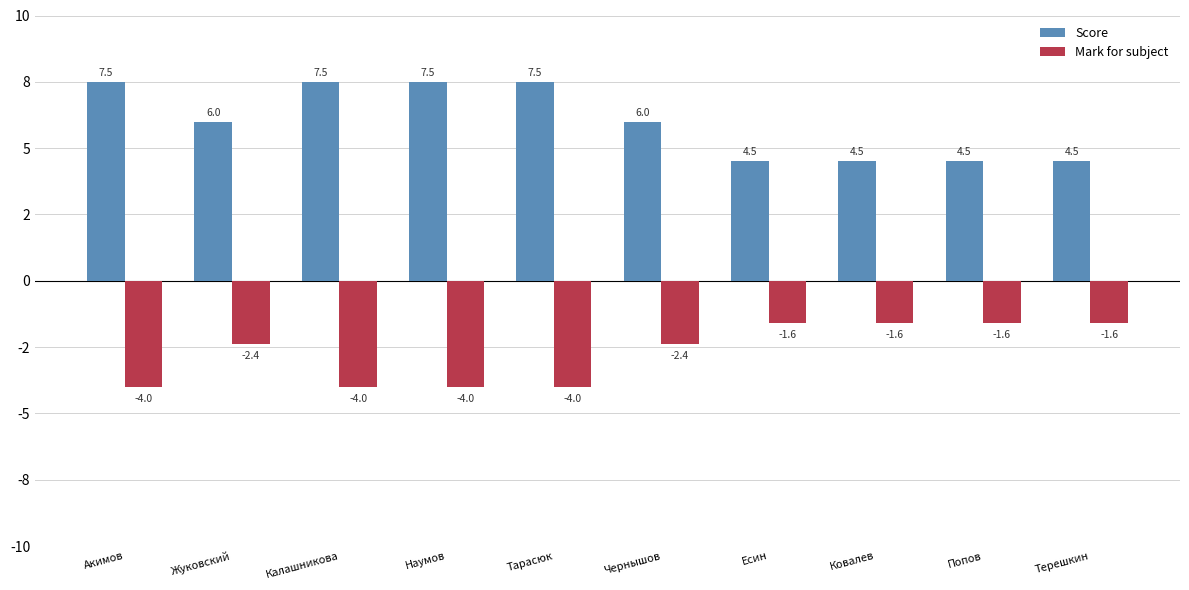

What is the minimum value for Score?

4.5